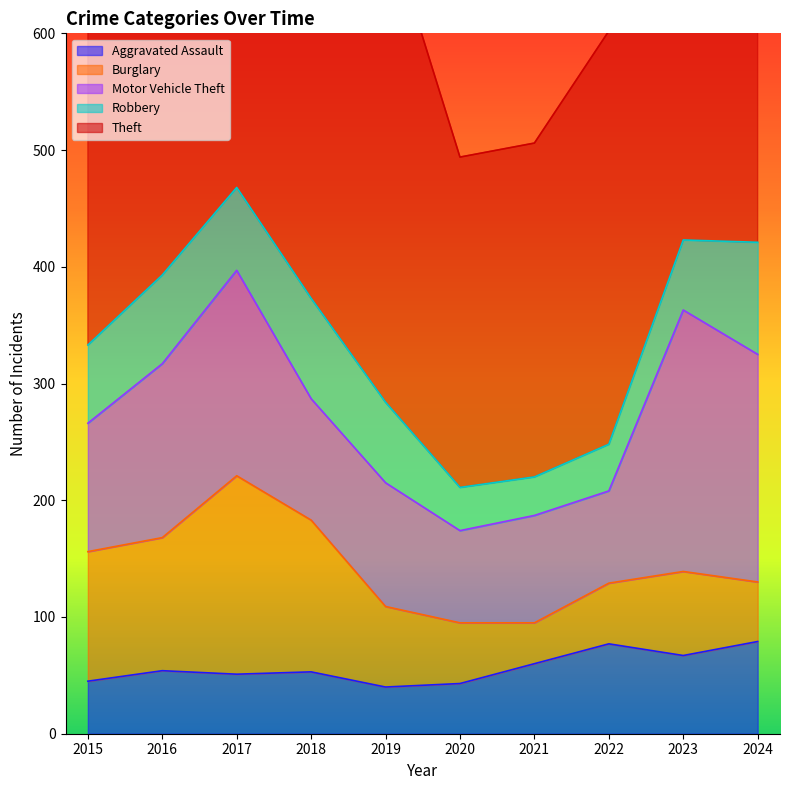

What is the greatest value displayed?

518